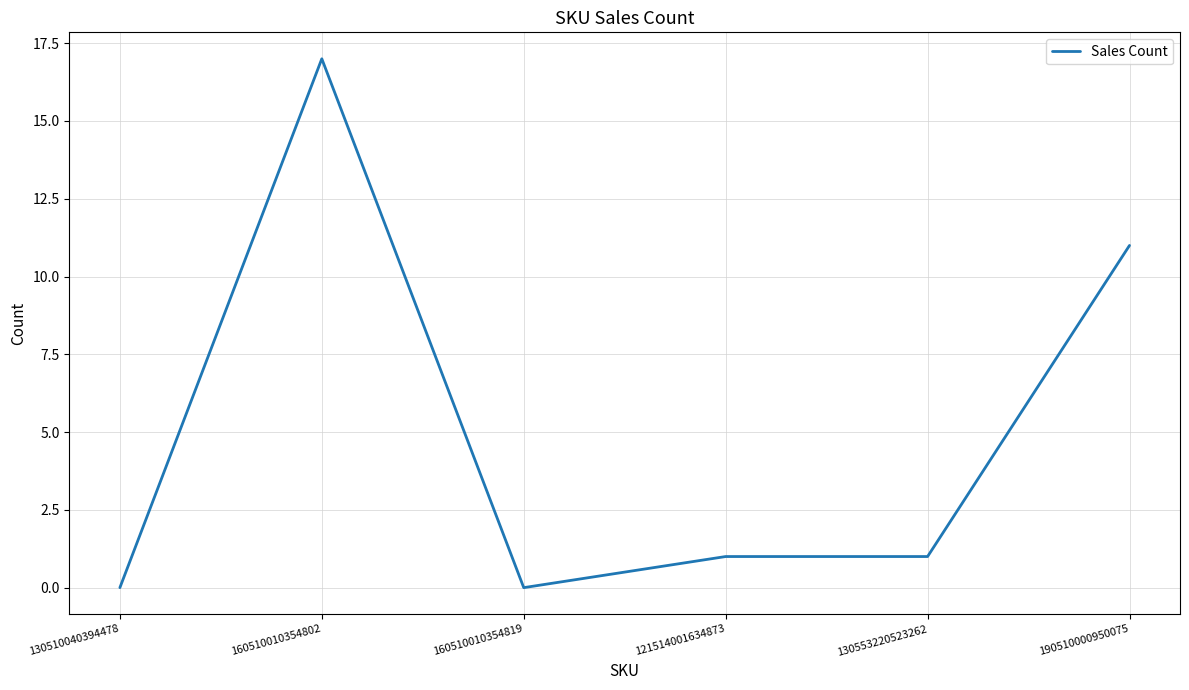

Reading left to right, list all the values displayed in this chart.

0	17	0	1	1	11